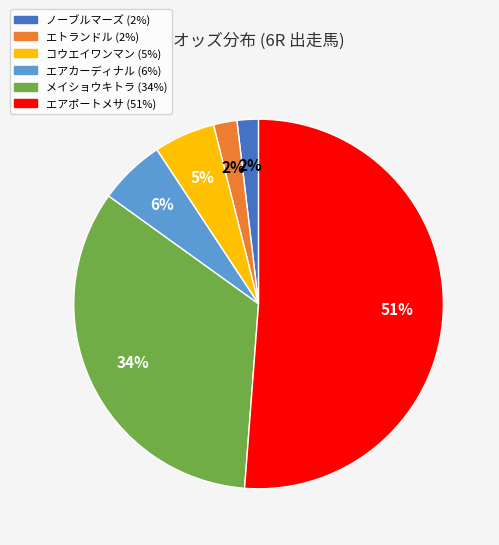

Does エアポートメサ represent more than half of the total?

Yes